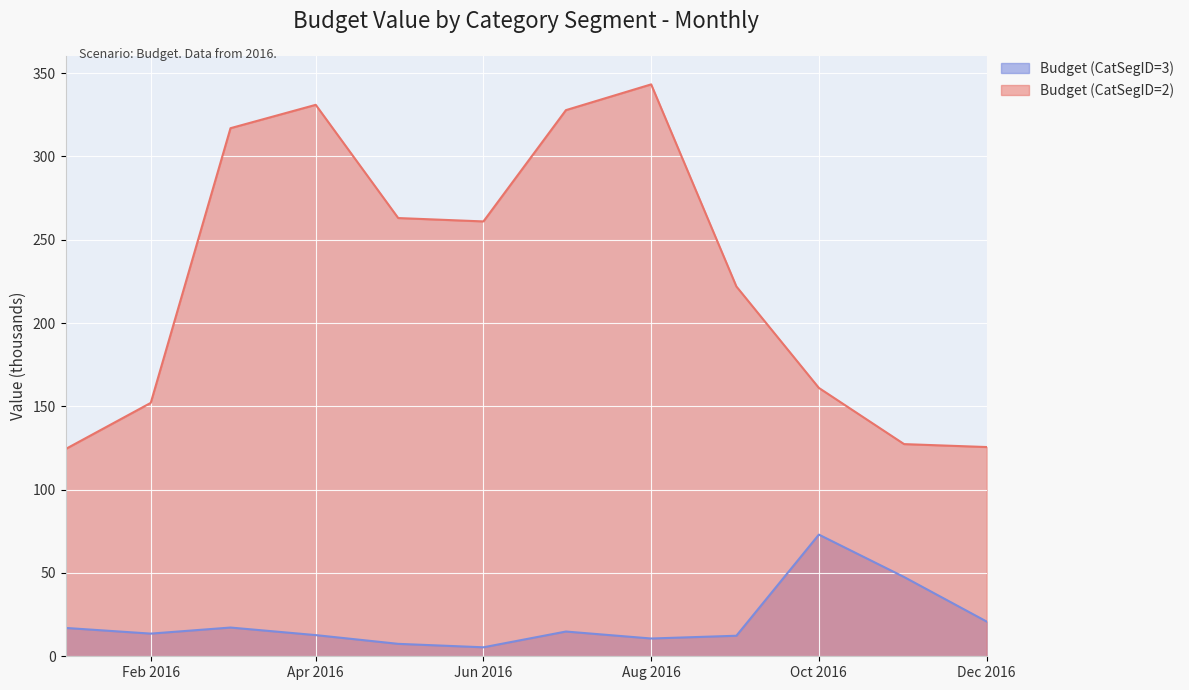

Where is the first local maximum for Budget (CatSegID=2)?

Apr 2016